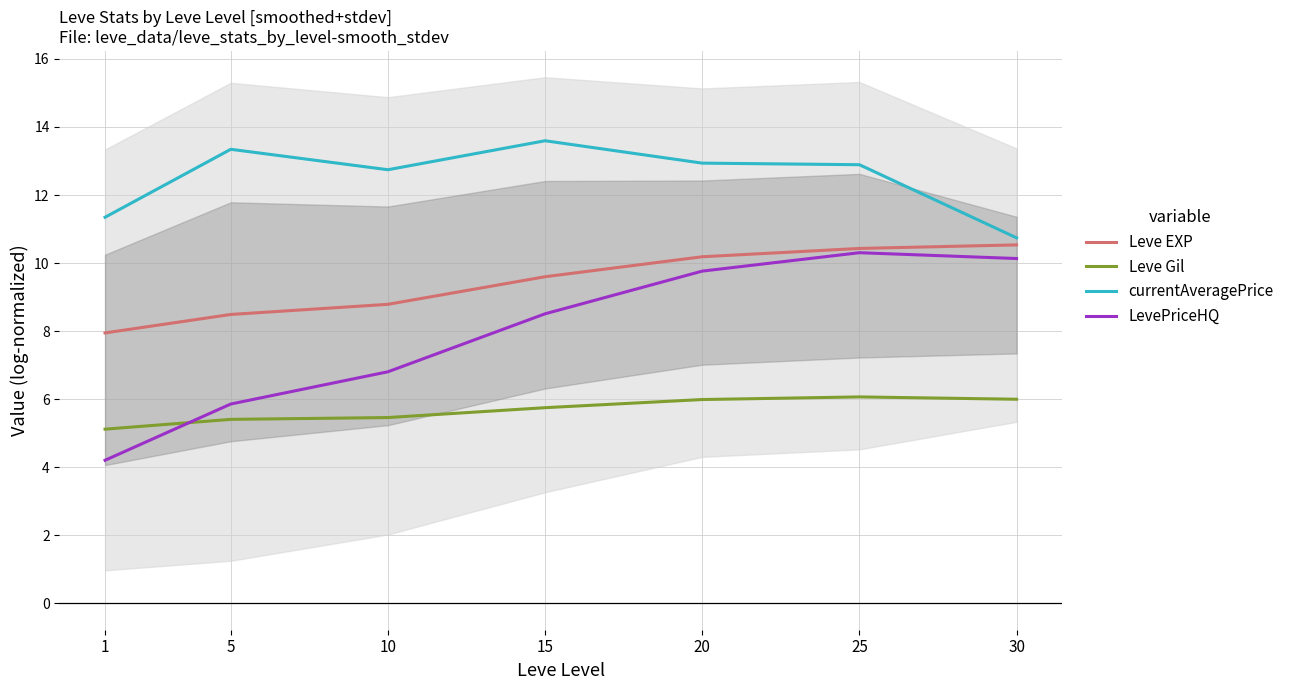

Which series has the largest range (max minus min)?

LevePriceHQ